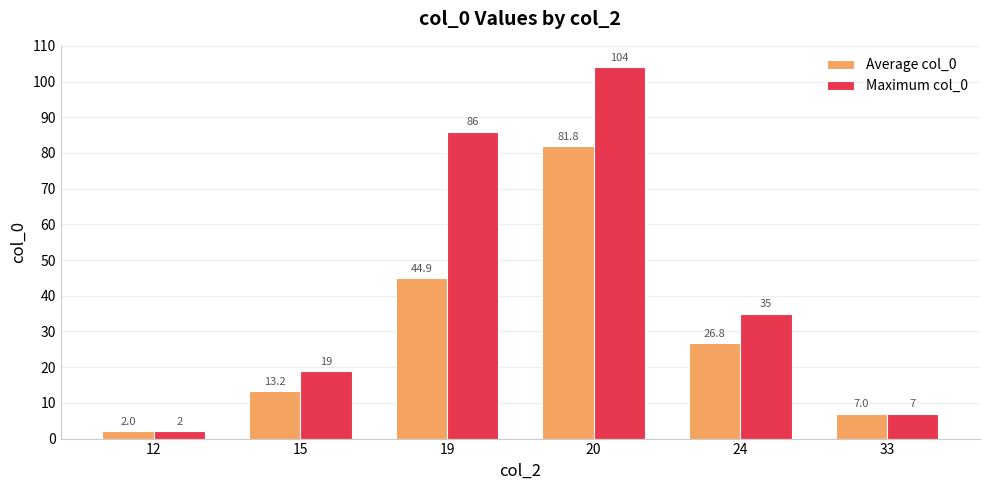

Count the number of categories in the chart.

6